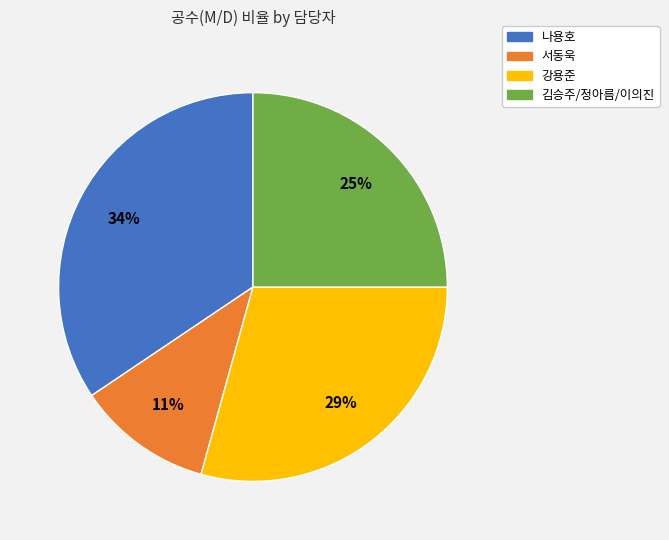

Combined, do 서동욱 and 강용준 account for over 50%?

No